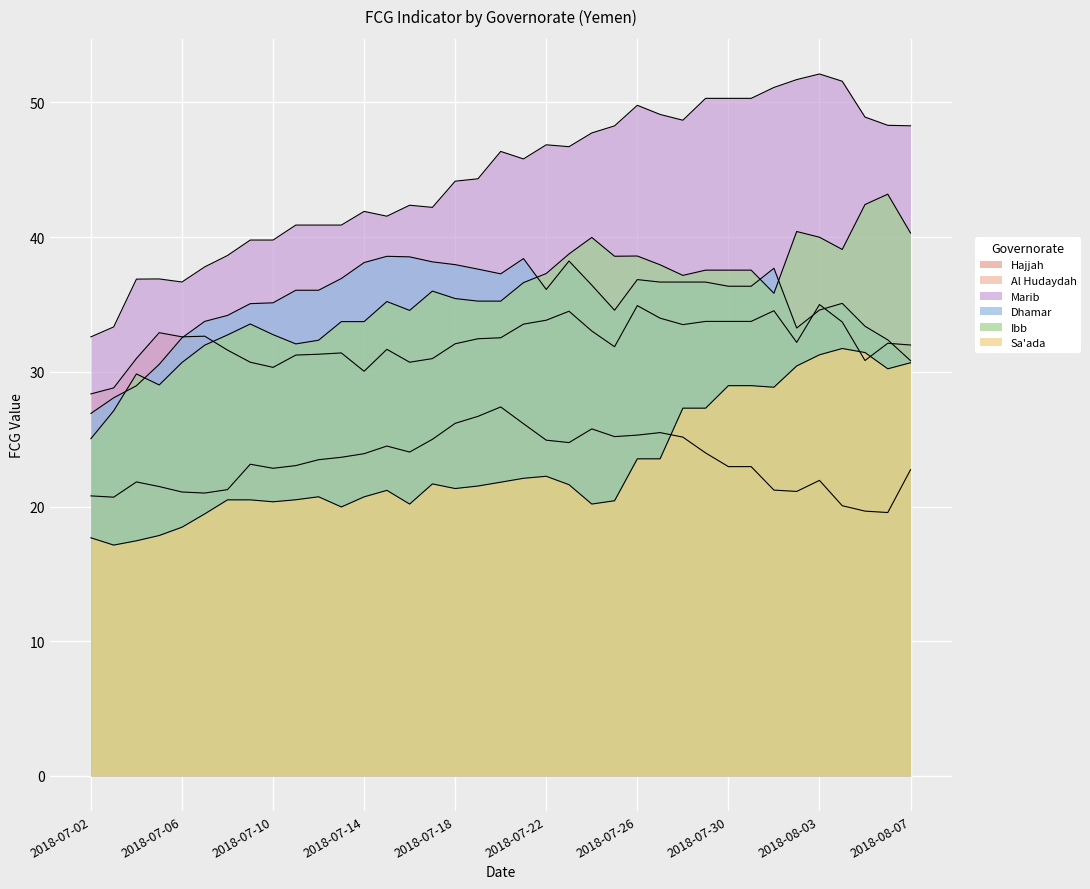

True or false: Hajjah has a value of 14.9 at 2018-07-13.

False